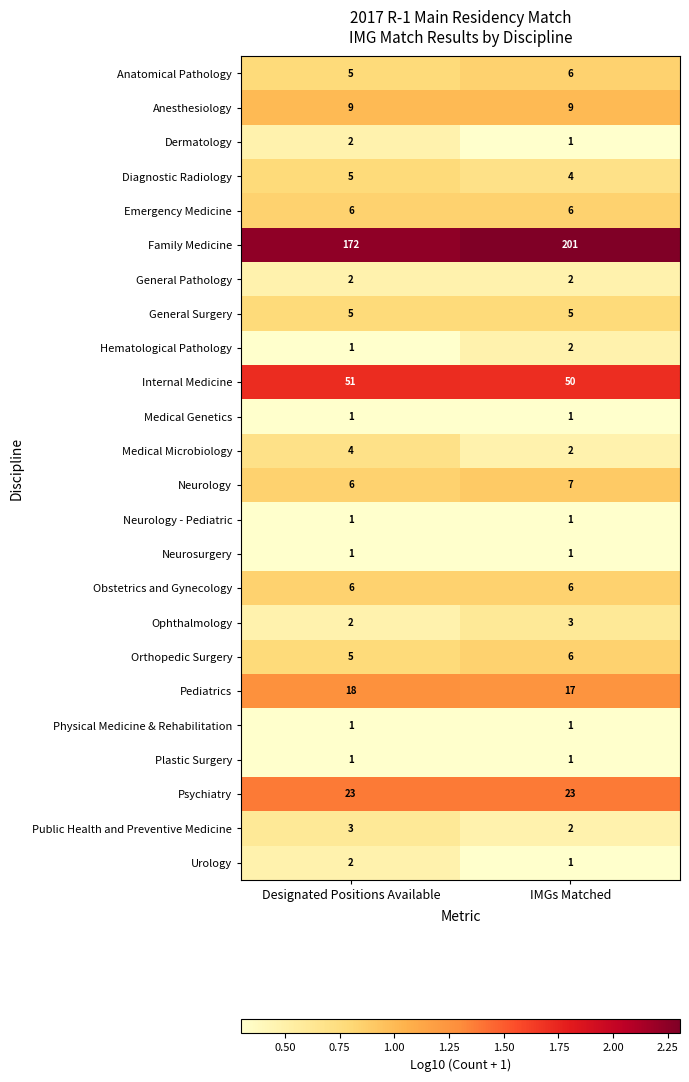

Which series has the widest spread of values?

Family Medicine